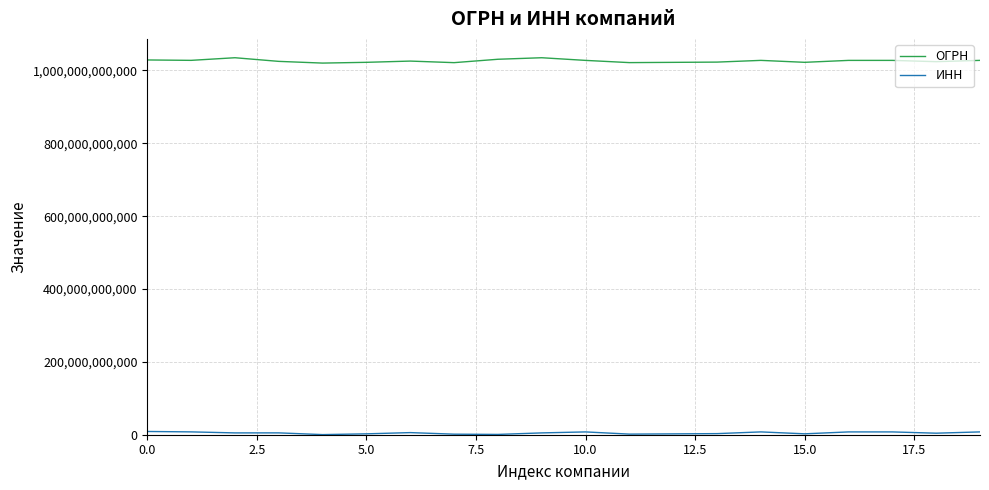

Which series has the largest total across all categories?

ОГРН